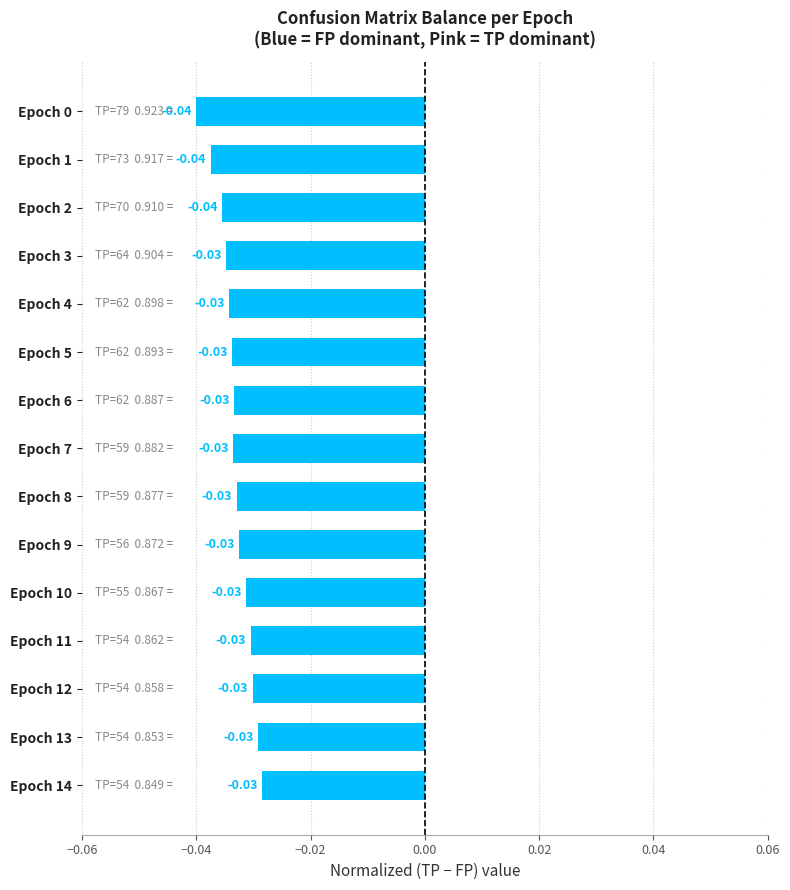

How many distinct data groups are displayed?

1